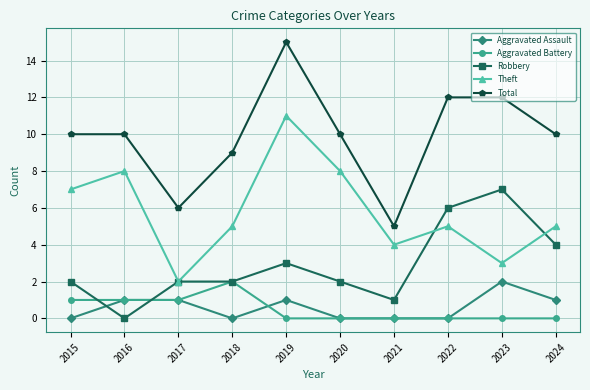

Which series has the widest spread of values?

Total